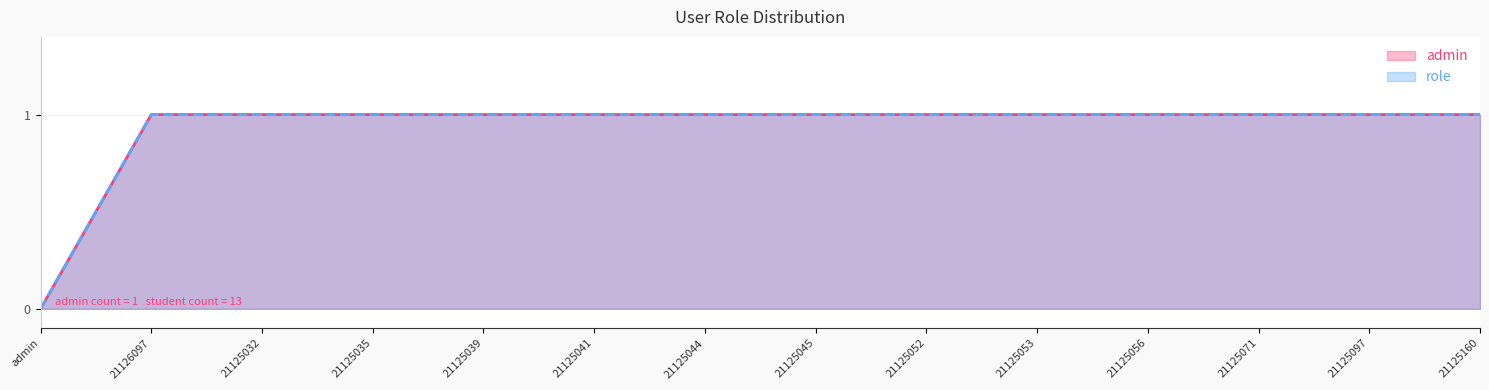

What is the difference between the second highest and minimum values in the admin series?

1